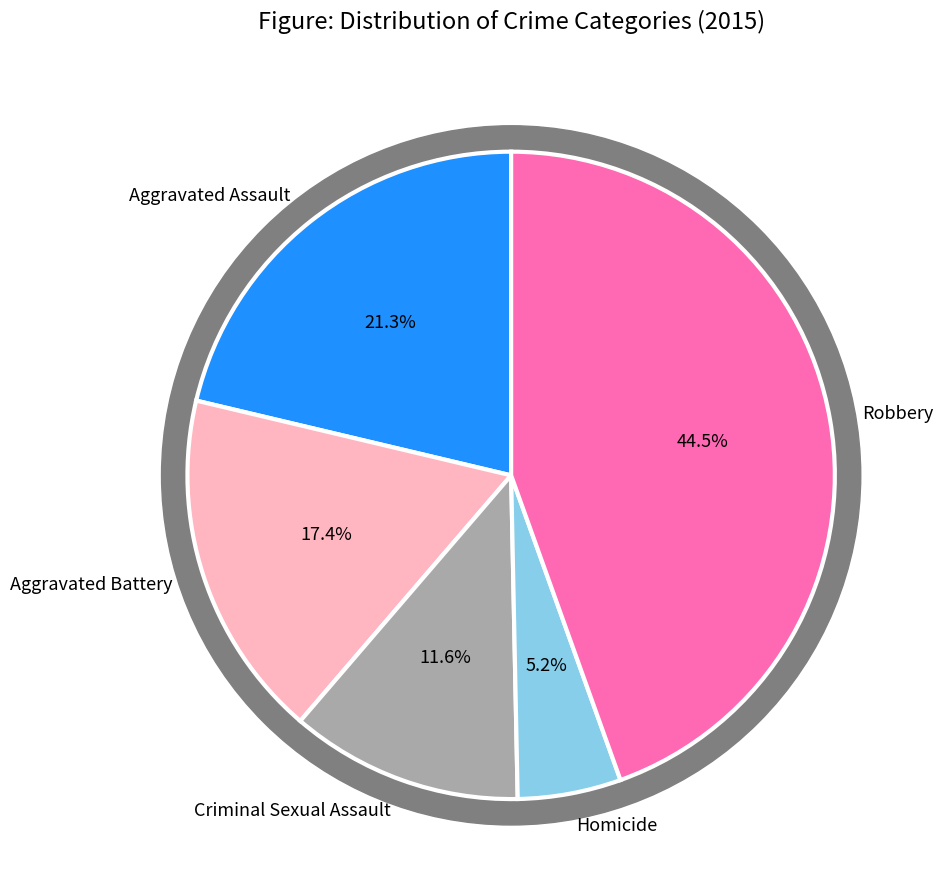

To the nearest percent, what percentage of the pie is Robbery?

45%